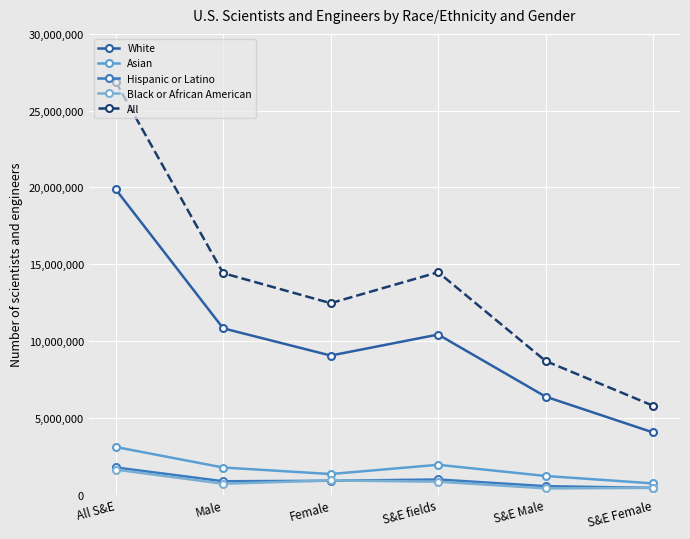

True or false: Asian and White intersect in this chart.

False